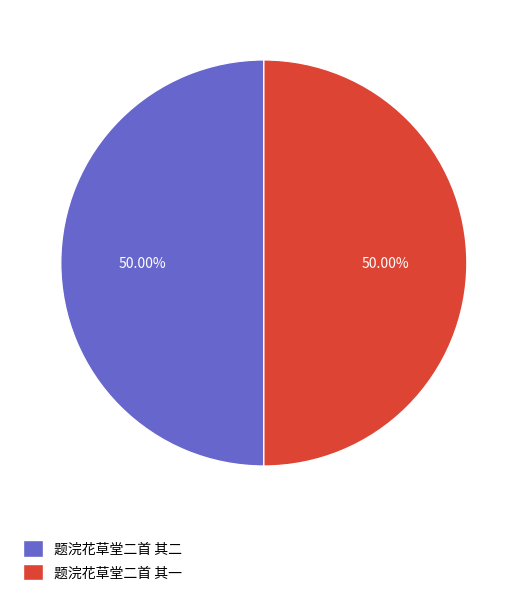

True or false: 题浣花草堂二首 其二 accounts for 50% of the total.

True